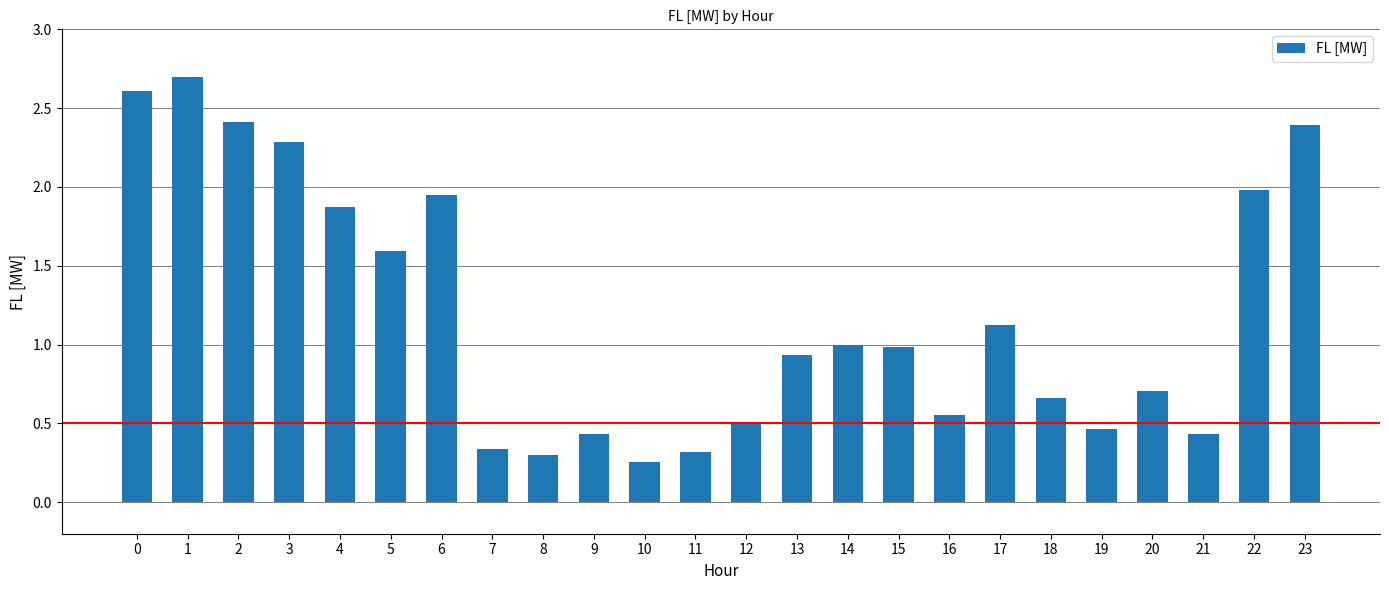

Which category has the highest value across all series?

1